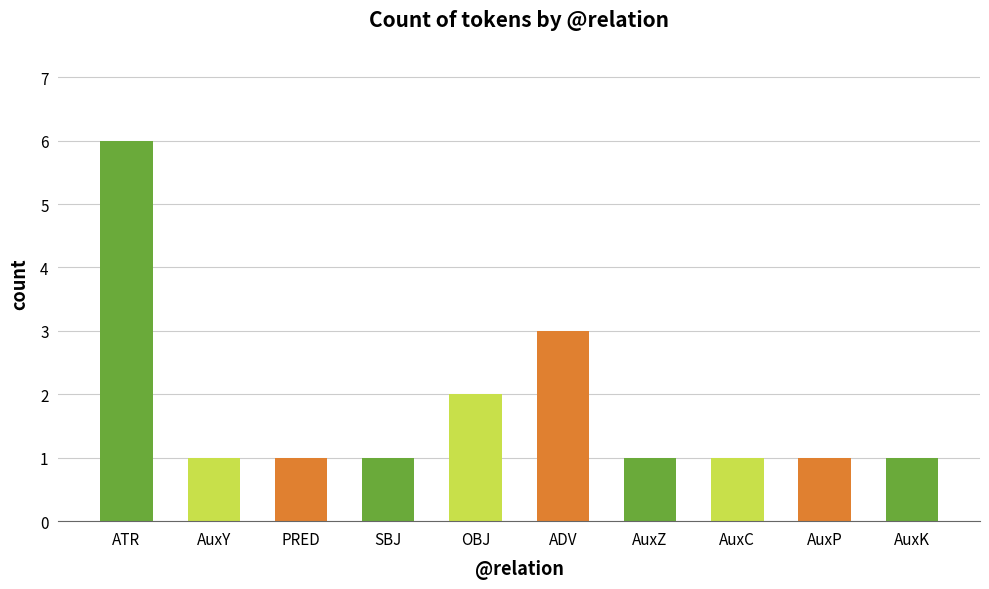

What is the change in value from OBJ to AuxP?

-1